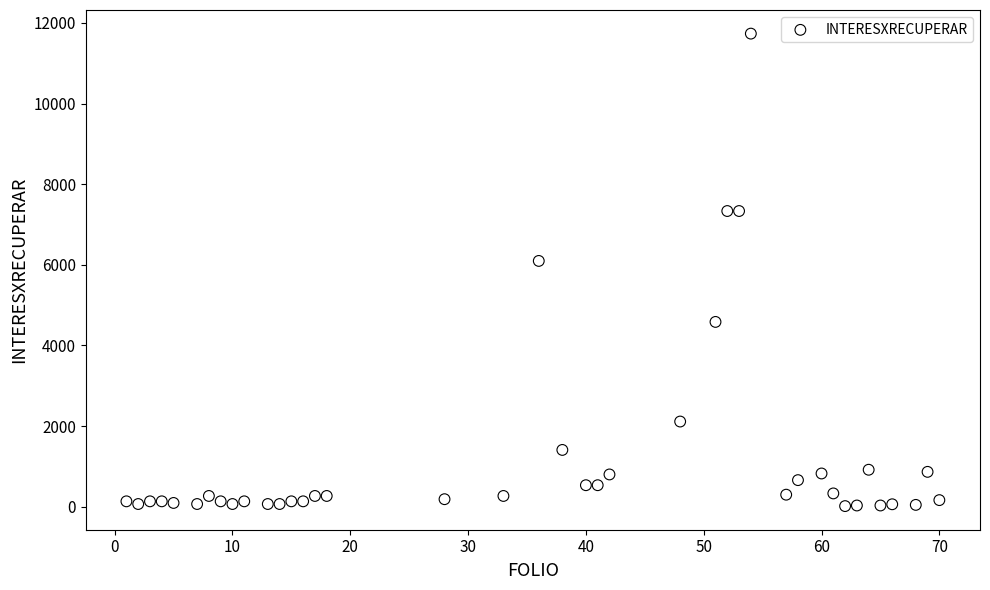

What is the range of Y values (max minus min)?

11718.3